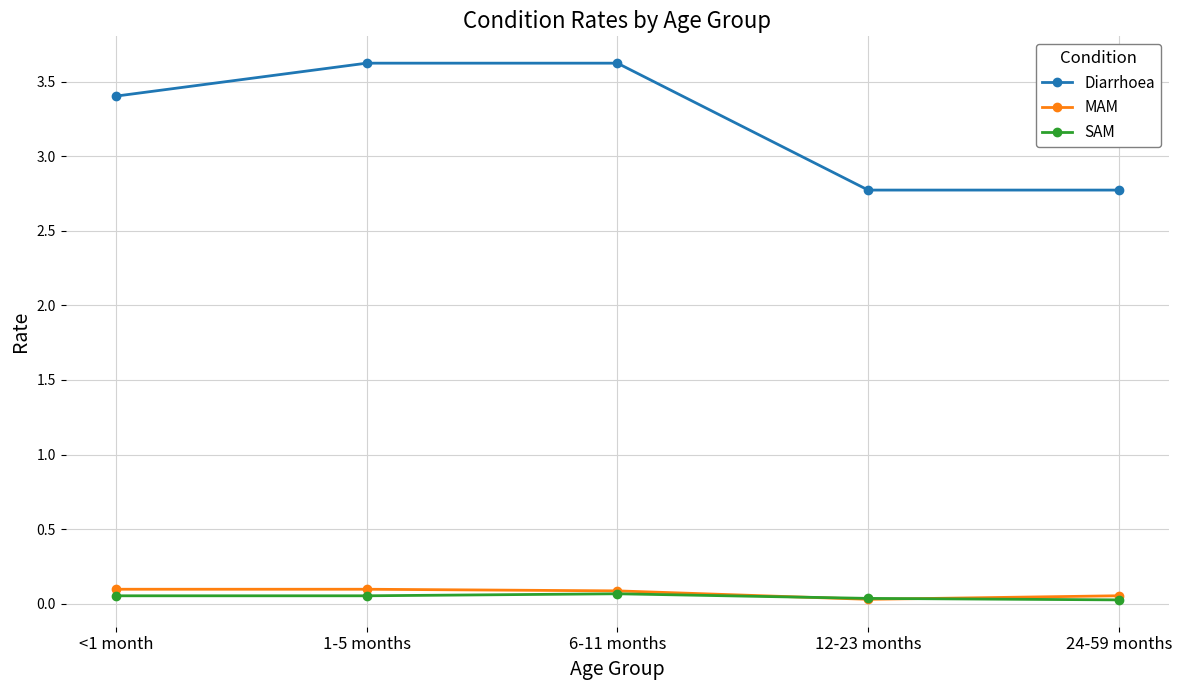

True or false: SAM and Diarrhoea cross at least once.

False